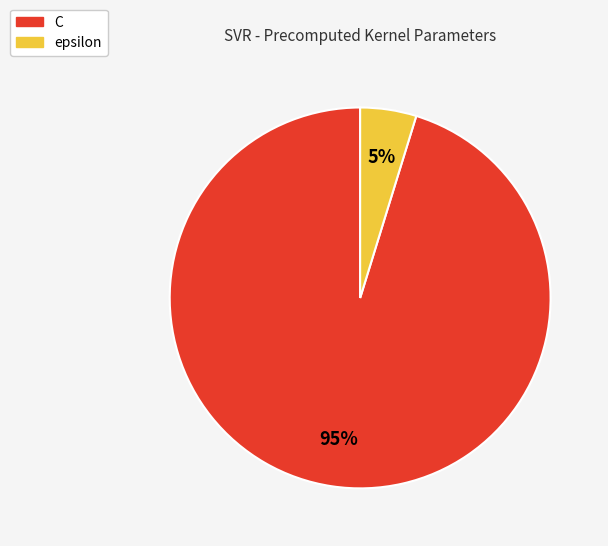

To the nearest percent, what is the difference between the largest and smallest slice percentages?

90%